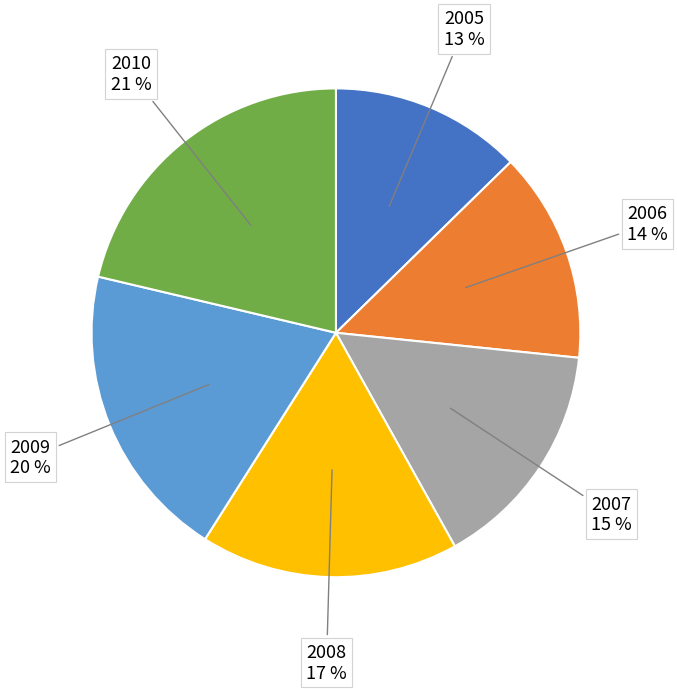

Is 2005 the majority of the pie?

No